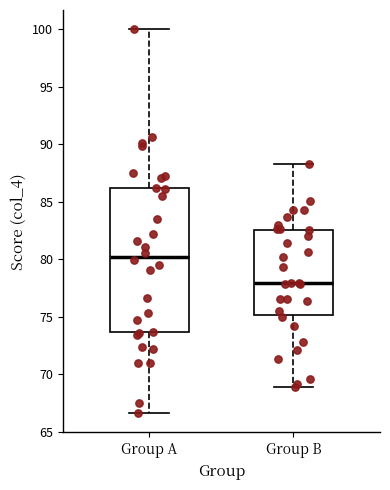

Reading left to right, transcribe this box plot: for each box, give where its median line is, the range the box spans, and where its two whiskers end, as read against the y-axis. The values are not printed on the chart, so give them approximately, as read against the axis.

Group A: median 80.0, box 73.5 to 86.0, whiskers 66.5 to 100.0
Group B: median 78.0, box 75.0 to 82.5, whiskers 69.0 to 88.5